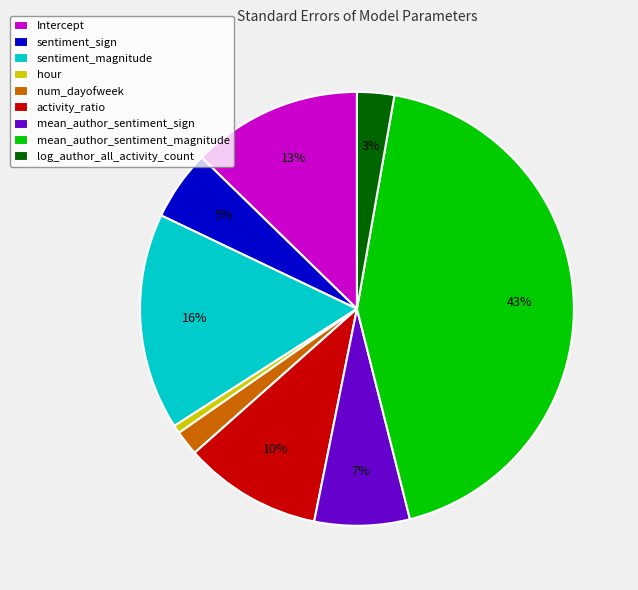

To the nearest percent, what is the difference between the mean_author_sentiment_magnitude and num_dayofweek slice percentages?

41%